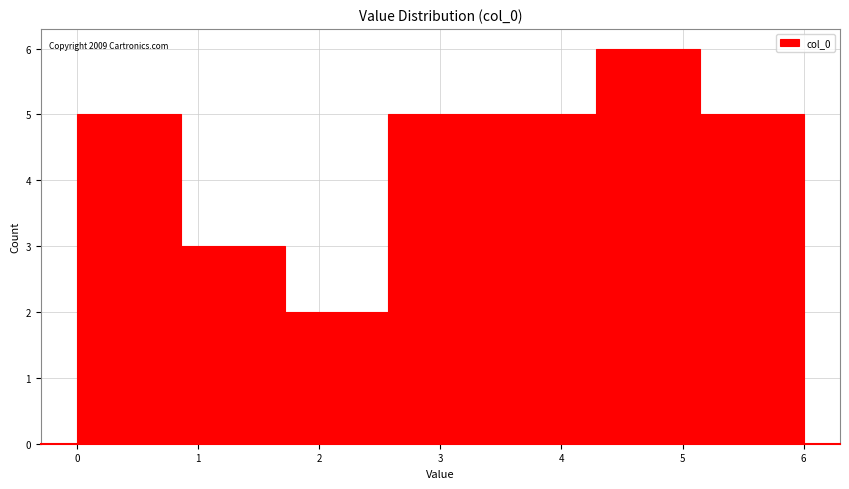

Which range on the x-axis has the tallest bar?

4.3 to 5.1